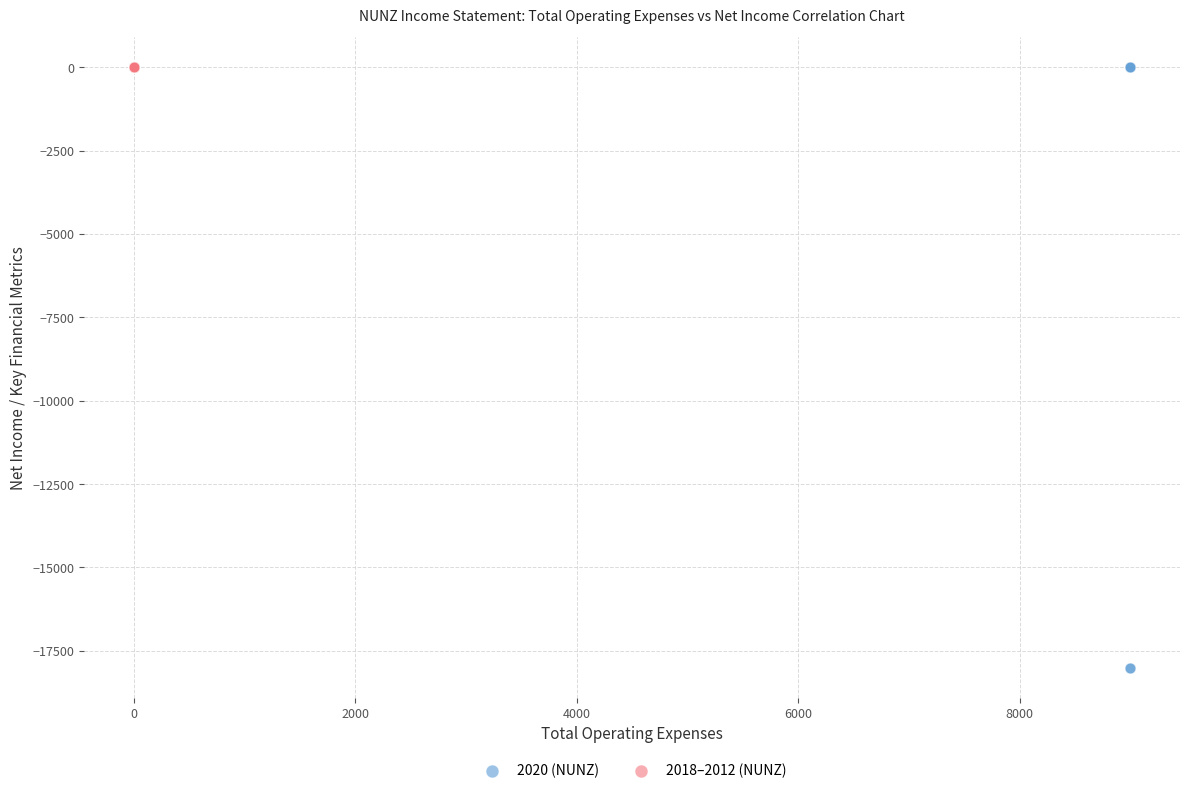

Which series reaches the minimum Y coordinate?

2020 (NUNZ)